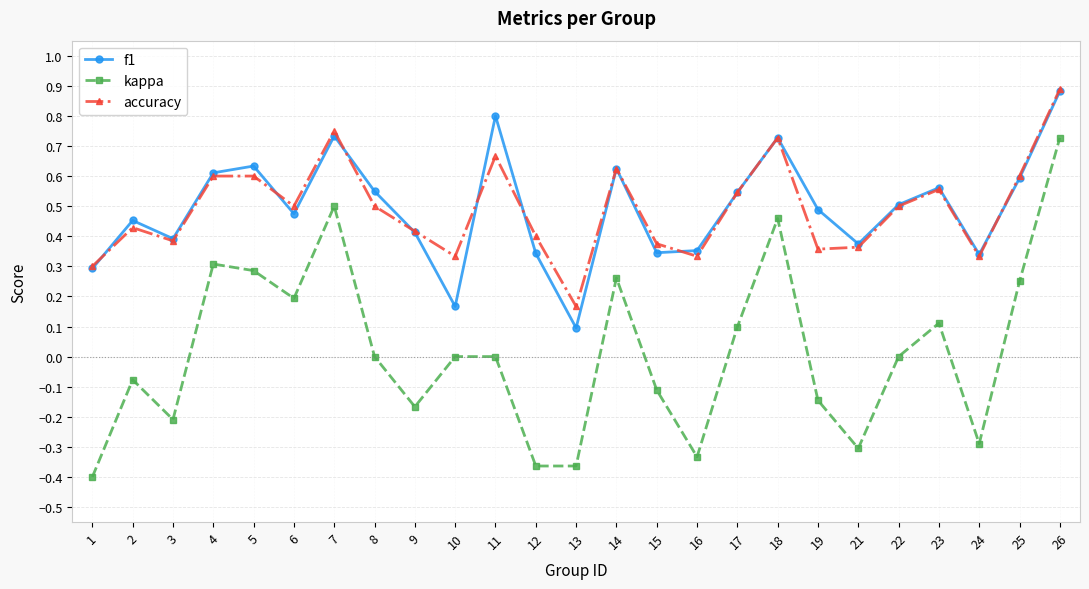

At which category does accuracy reach its first local valley?

3